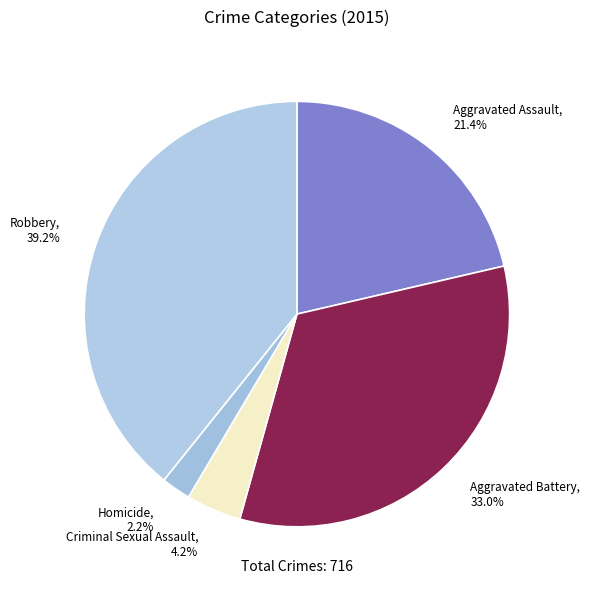

Which category has the biggest portion of the pie?

Robbery